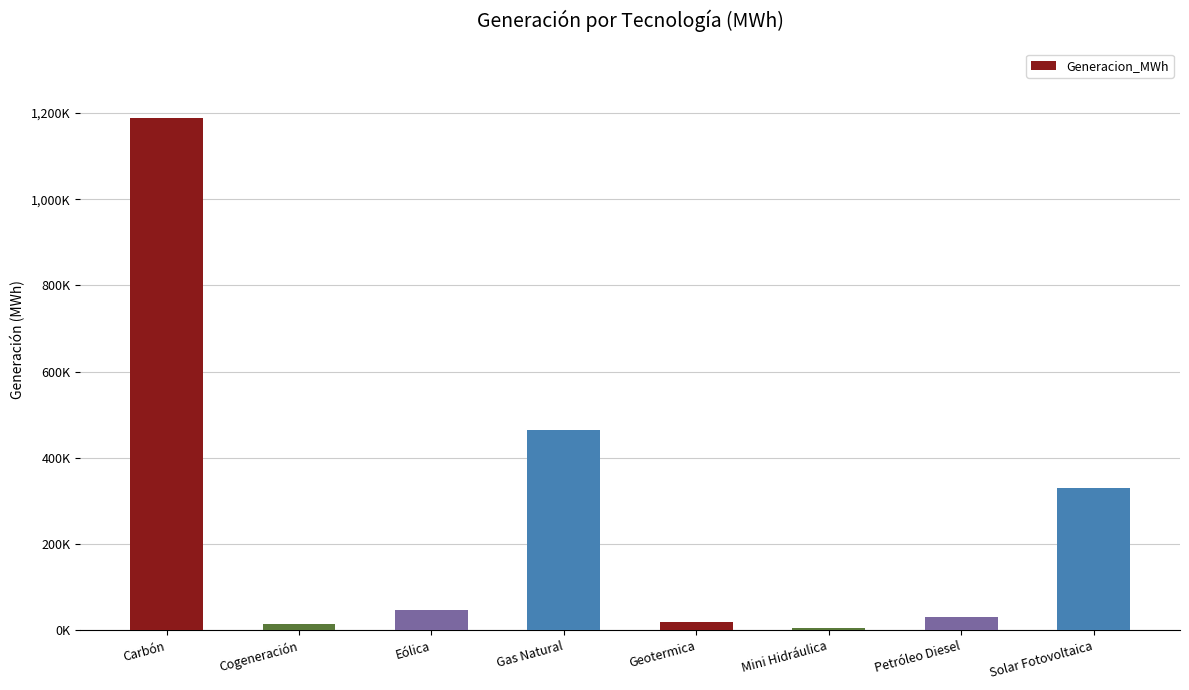

Reading right to left, extract all data points from this chart.

Solar Fotovoltaica=330348.1	Petróleo Diesel=30281.0	Mini Hidráulica=5435.7	Geotermica=19586.2	Gas Natural=465351.0	Eólica=47730.2	Cogeneración=15438.0	Carbón=1188253.6